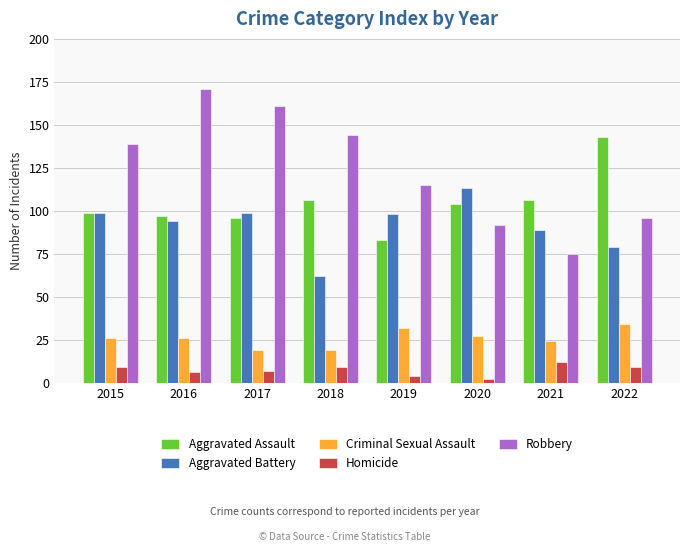

Which category has the highest value across all series?

2016